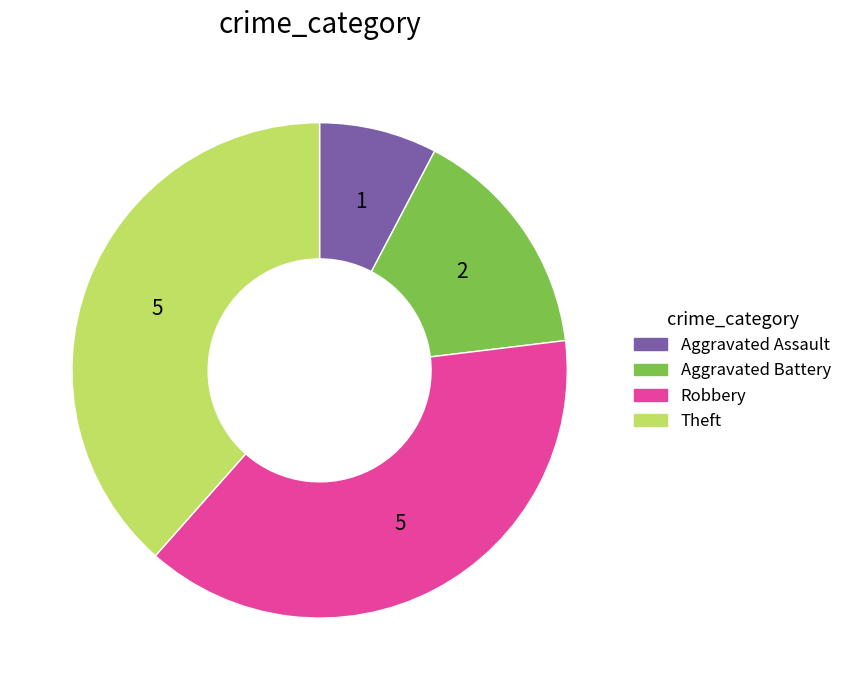

Is there a majority slice in this chart?

No